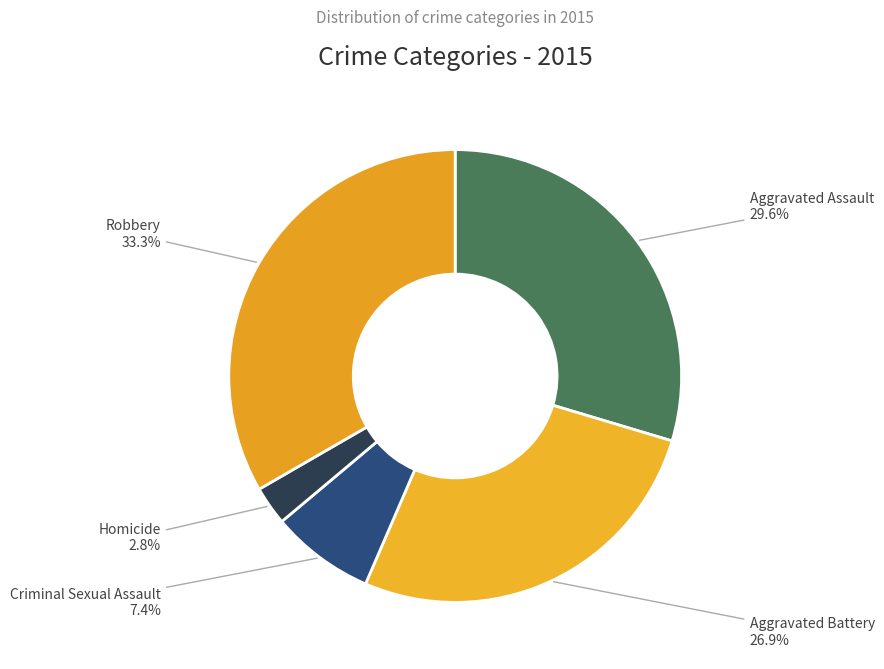

To the nearest percent, what portion does Aggravated Assault represent?

30%